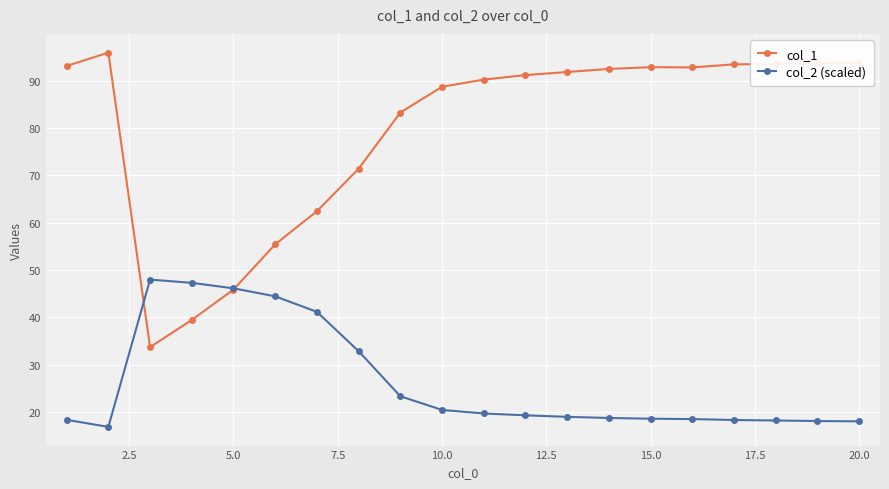

What is the greatest value displayed?

95.9